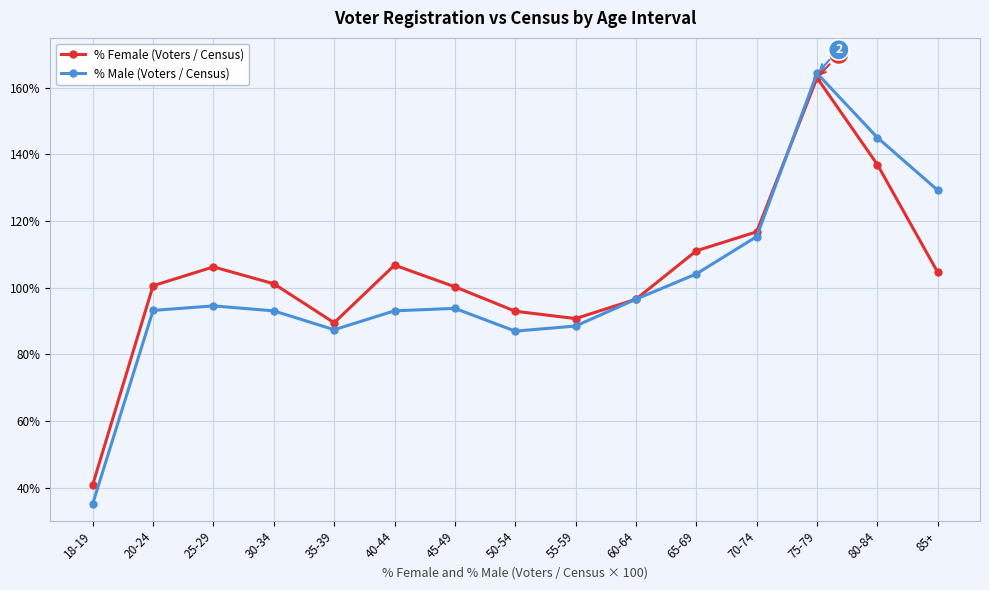

What are all the series names shown in the legend?

% Female (Voters / Census), % Male (Voters / Census)